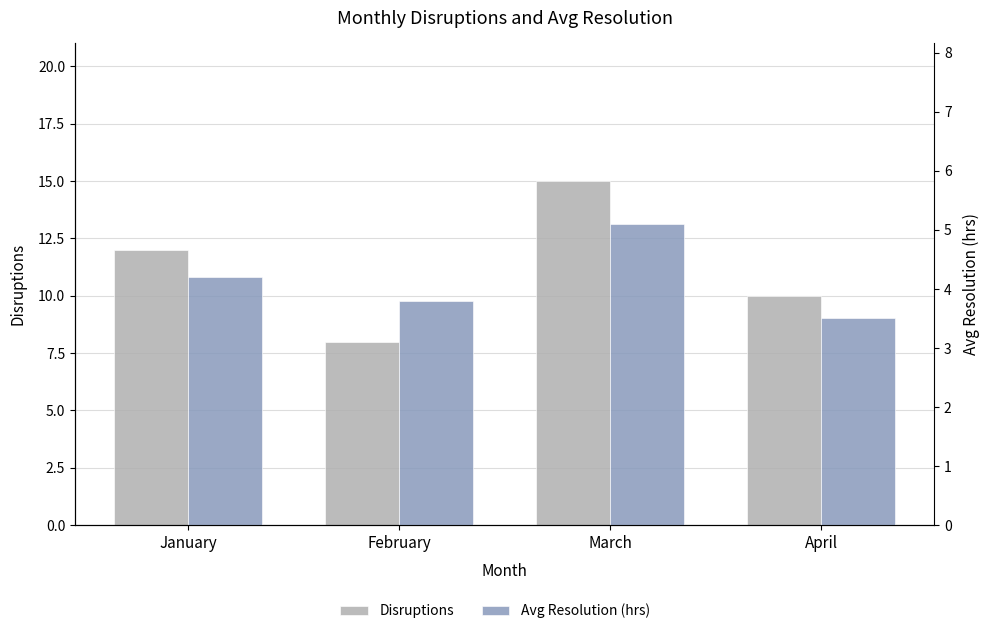

Count the Disruptions values in the range 10 to 15.

3